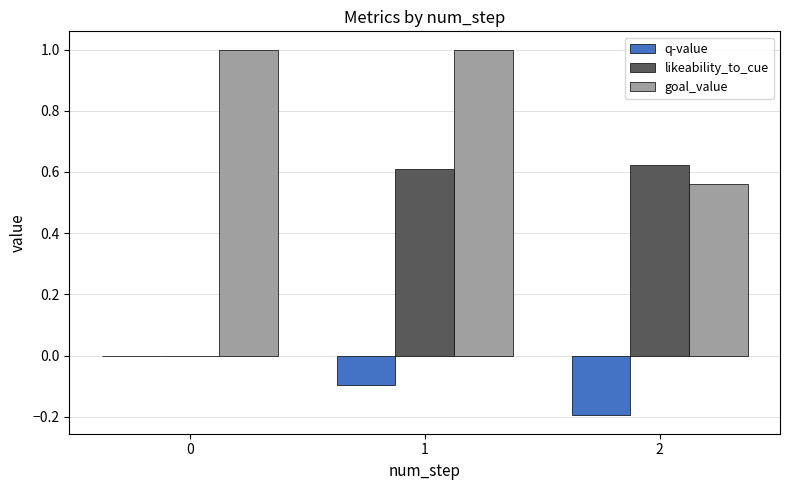

Is it true that goal_value equals 1.7 at 1?

False